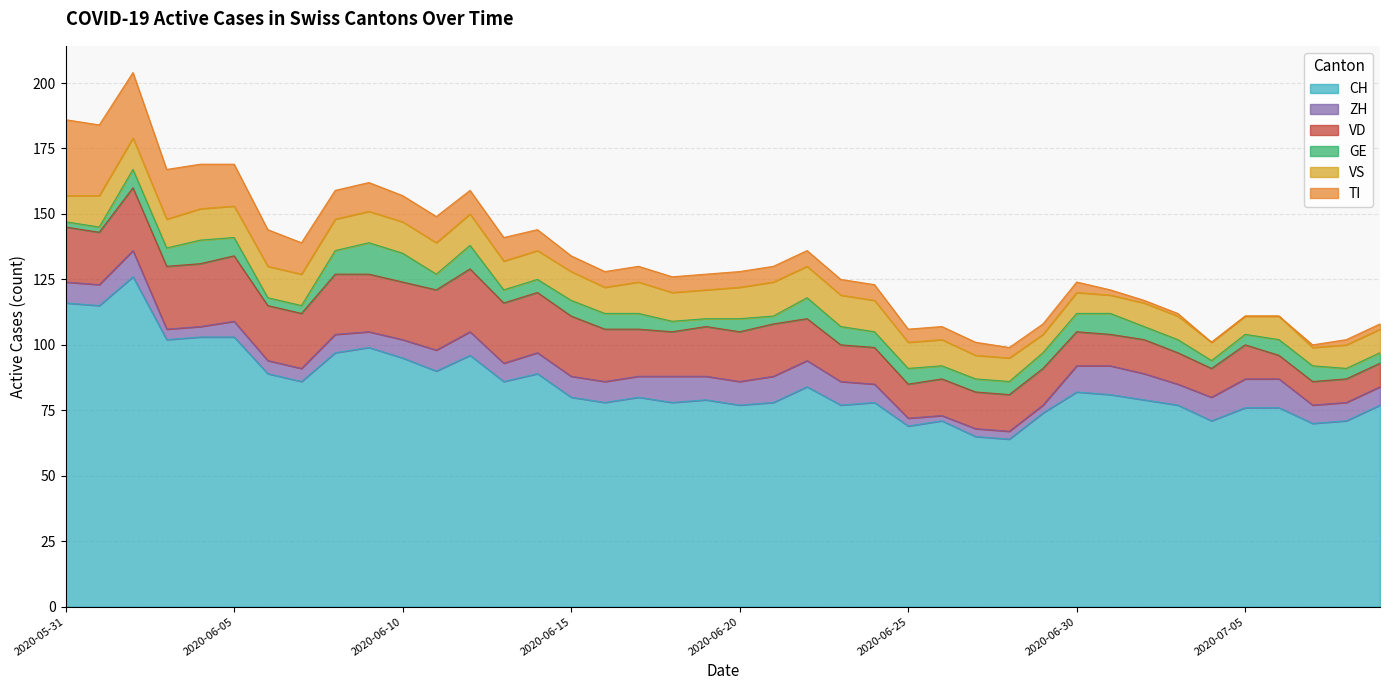

What is the sum of all ZH values?

295